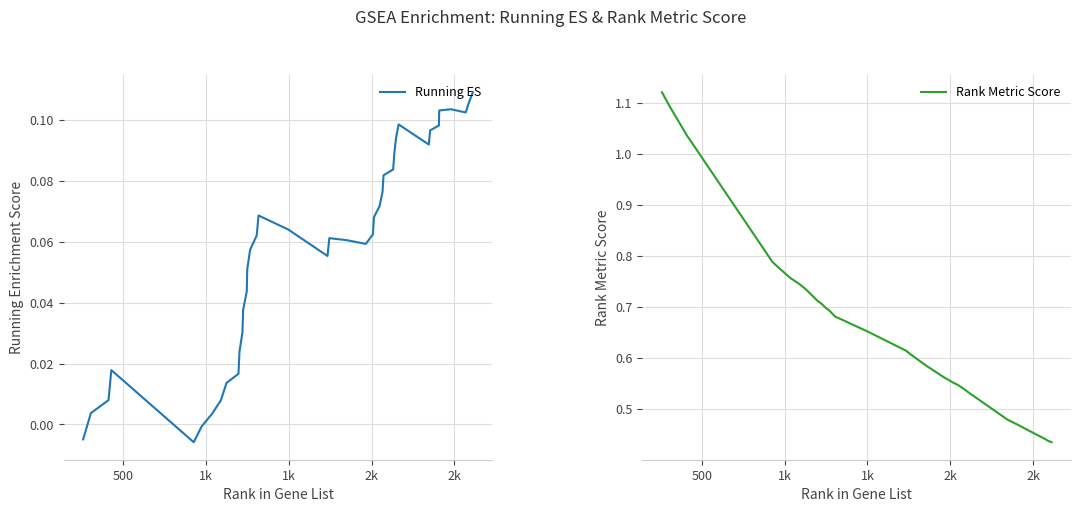

True or false: Running ES and Rank Metric Score cross at least once.

False